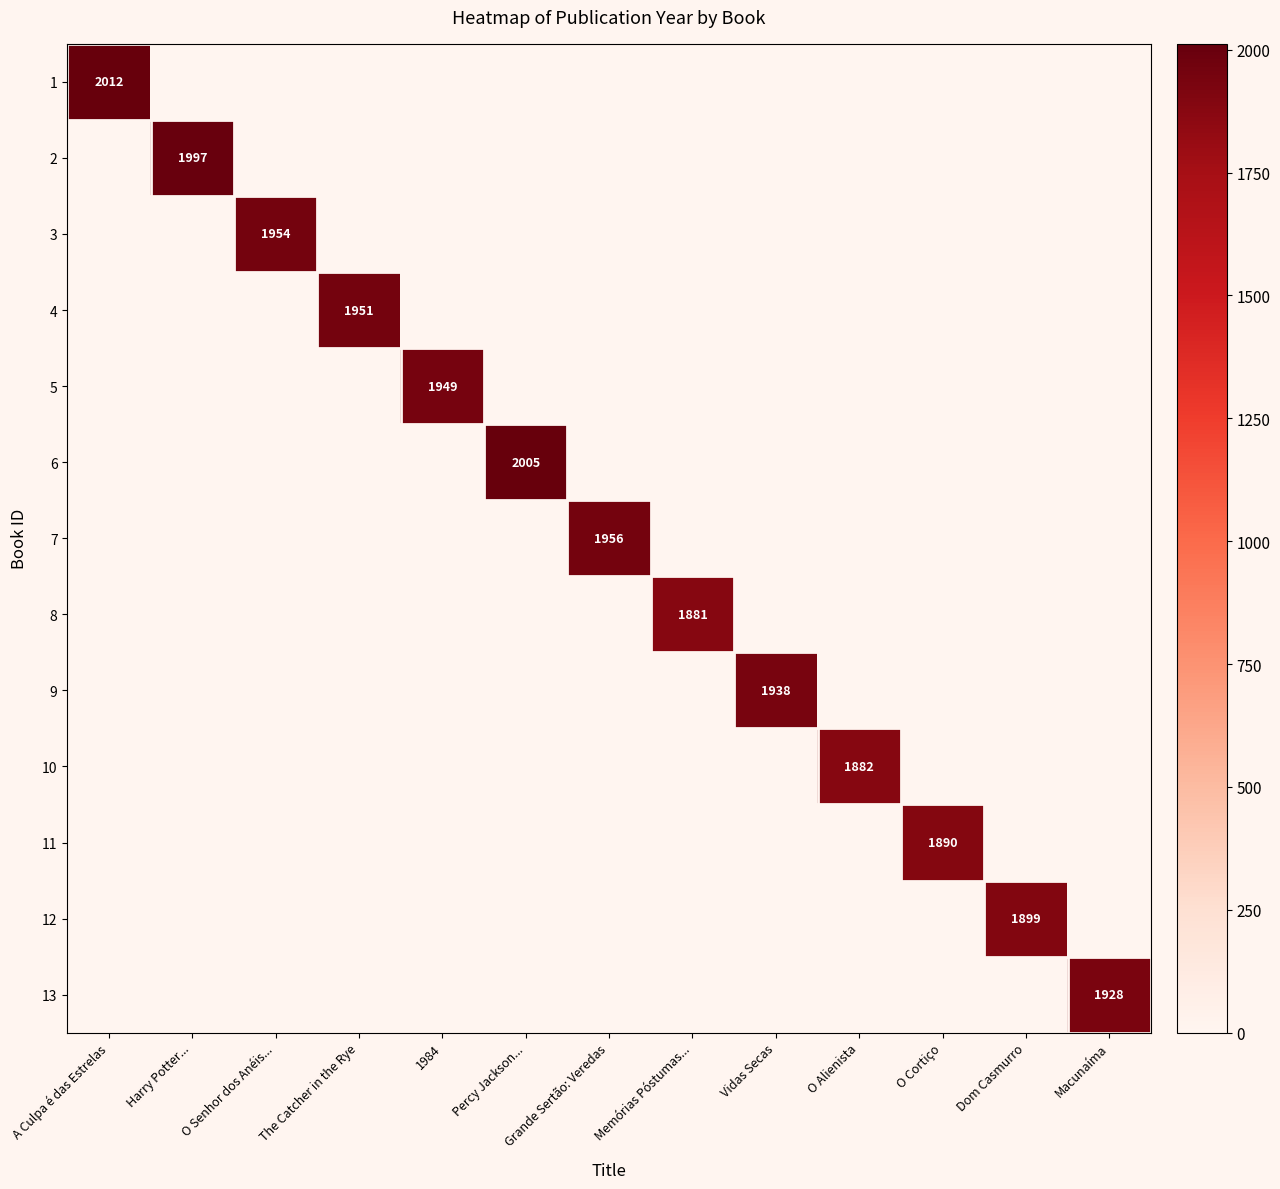

What is the greatest value displayed?

2012